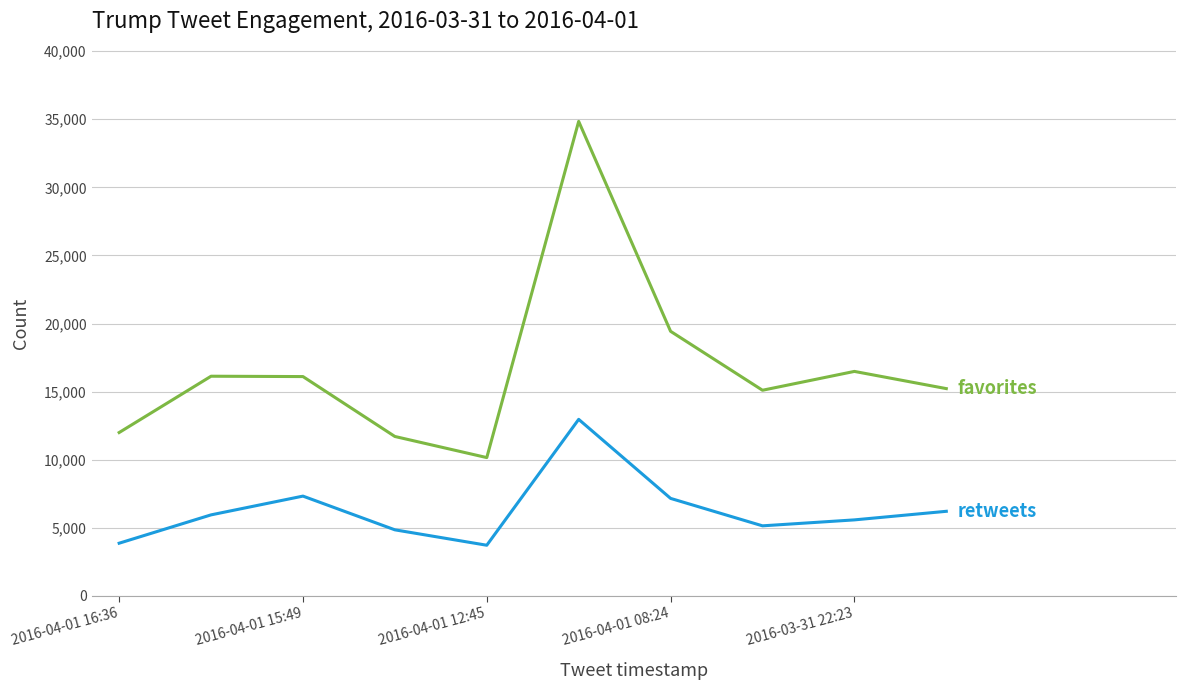

What is the greatest value displayed?

34845